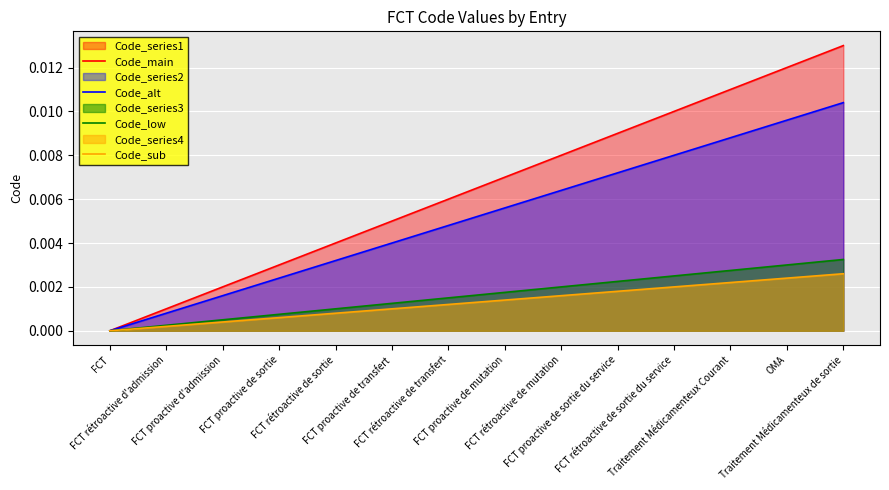

Which series has the widest spread of values?

Code_main